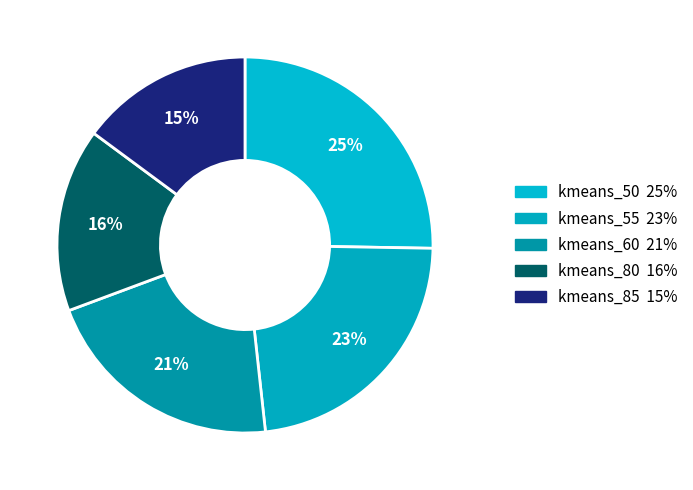

To the nearest percent, what is the difference between the kmeans_85 and kmeans_80 slice percentages?

1%